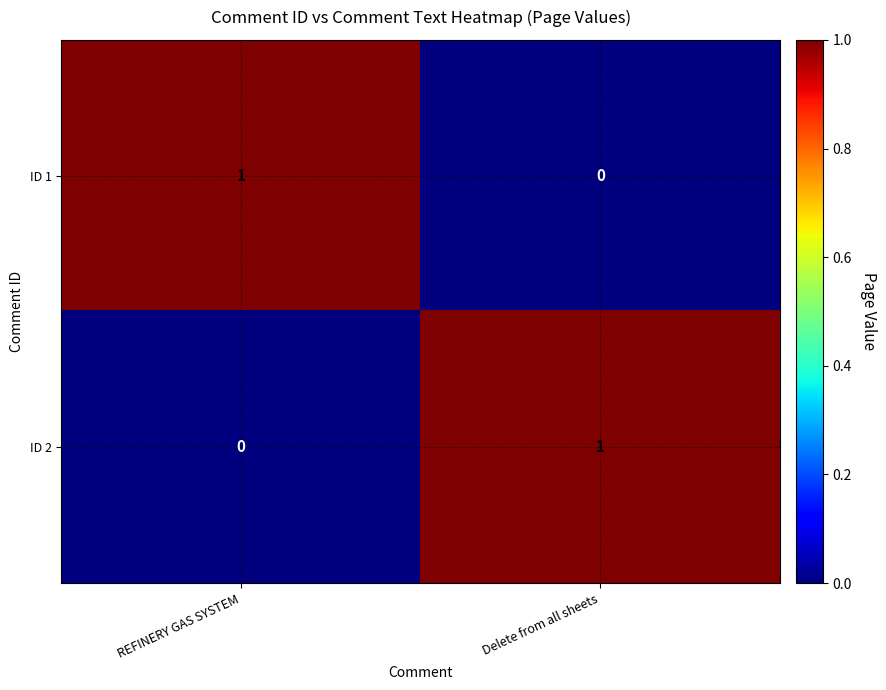

List the labels in order of ID 1 value, smallest first.

Delete from all sheets, REFINERY GAS SYSTEM